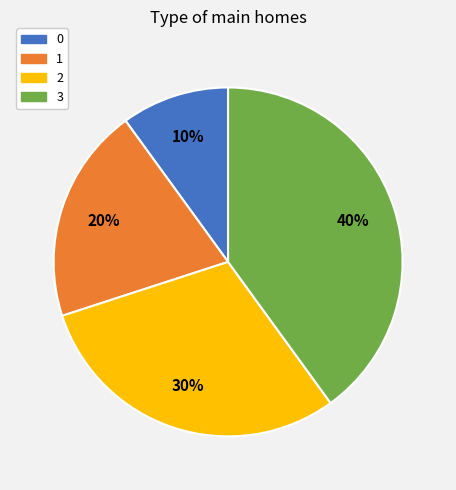

Which slice is the largest?

3